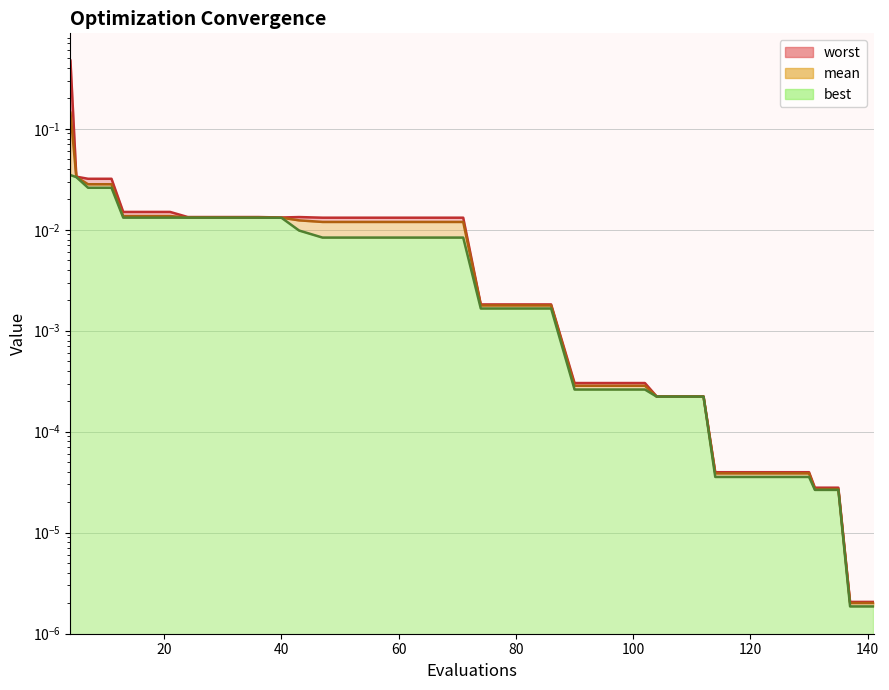

Which category has the lowest value across all series?

137